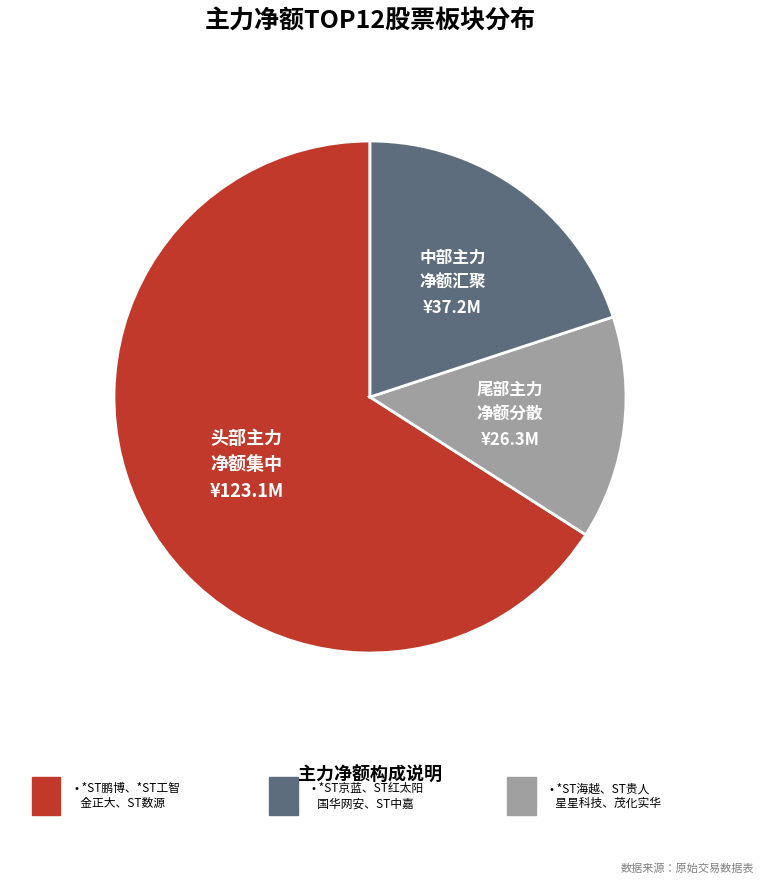

How many segments does this pie chart have?

3